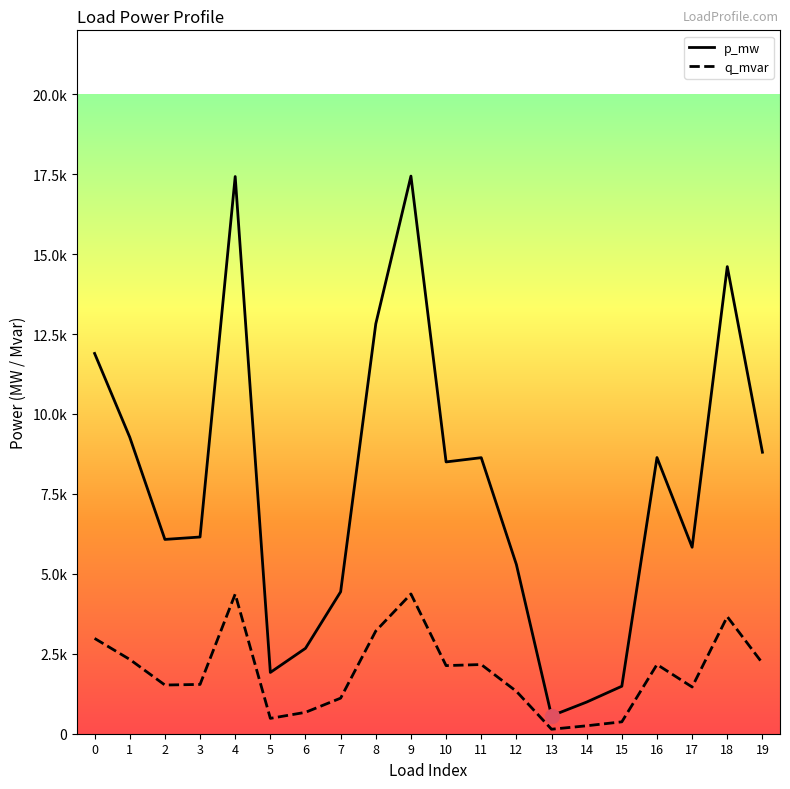

In p_mw, how many points are lower than both neighbors (excluding endpoints)?

5